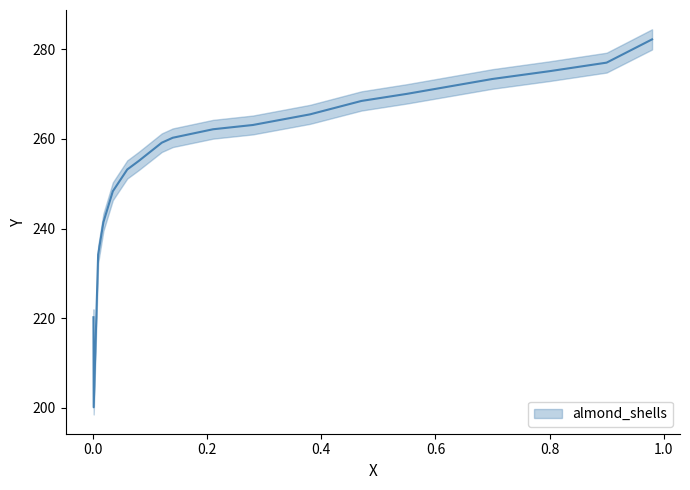

Which label corresponds to the largest value in the chart?

0.9795